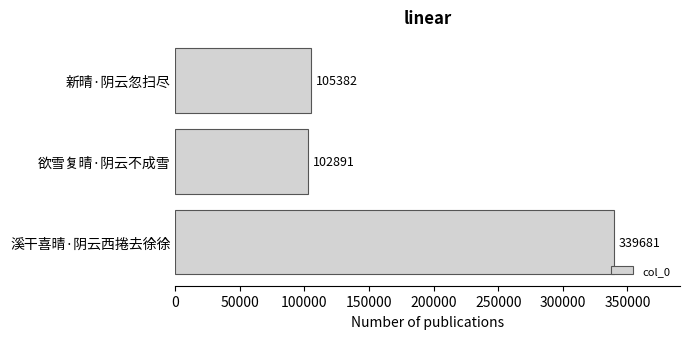

How many distinct data groups are displayed?

1